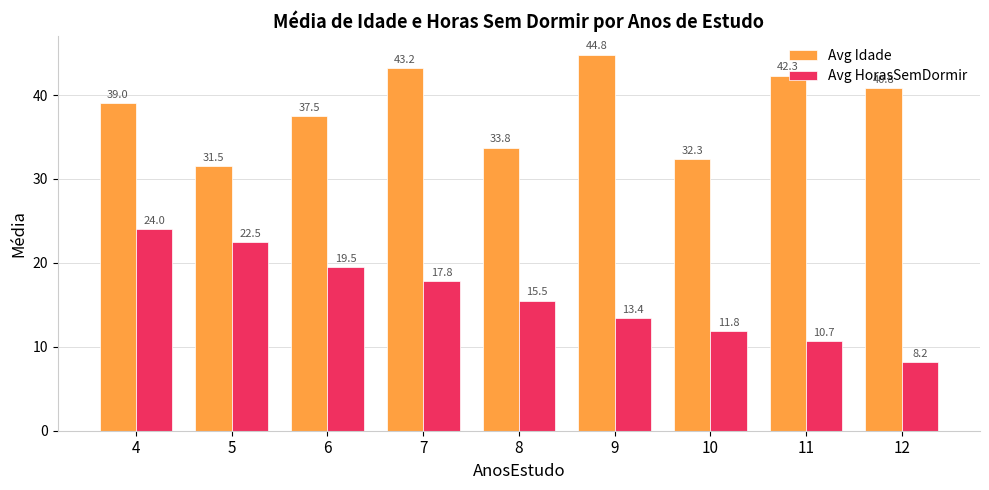

What is the average value of the Avg HorasSemDormir series?

15.9